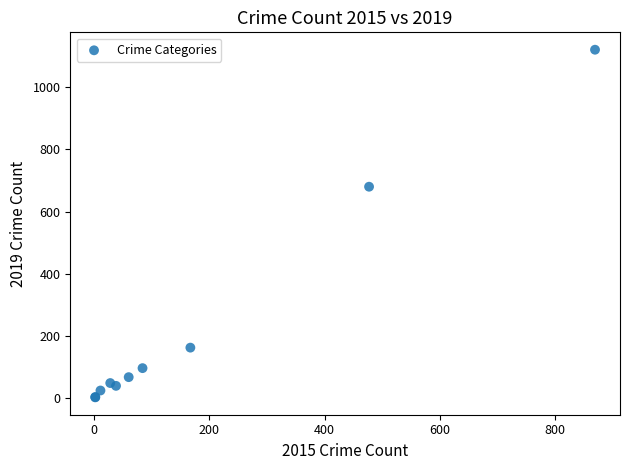

What Y value in the scatter plot is closest to 561?

680